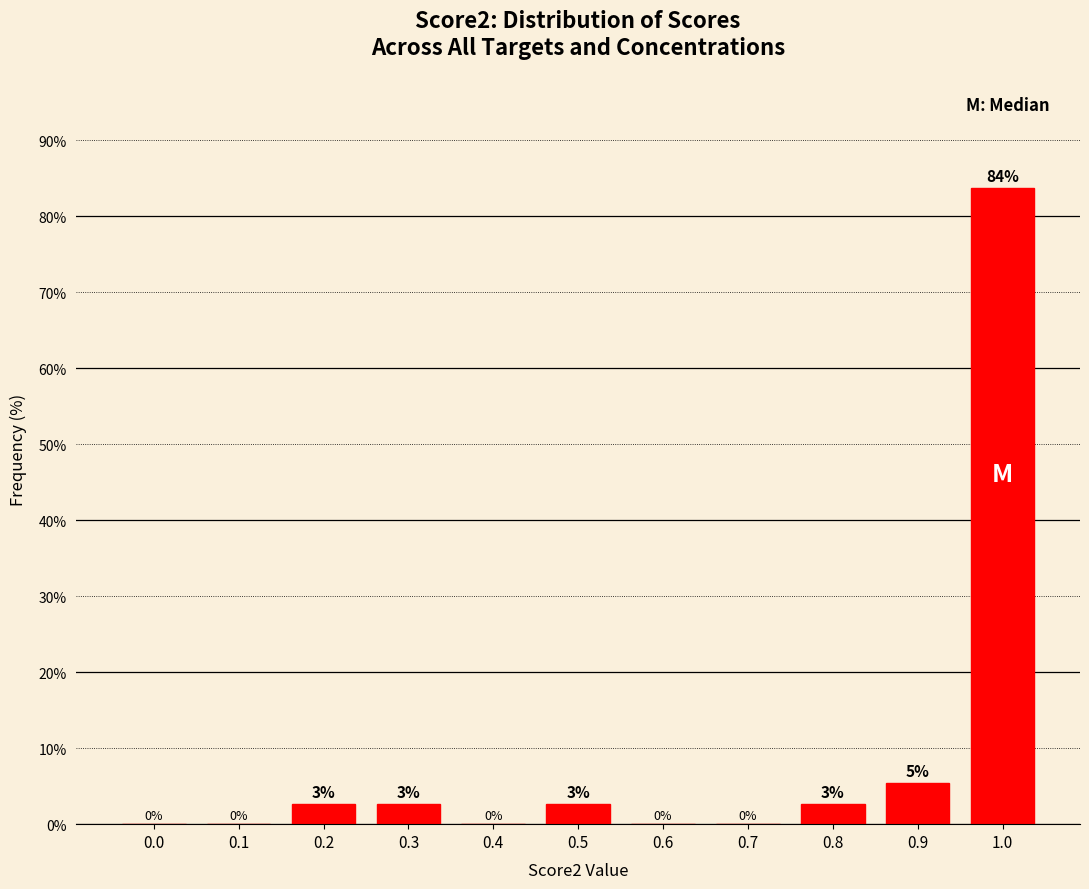

Where is the data nearest to the value 41?

0.9